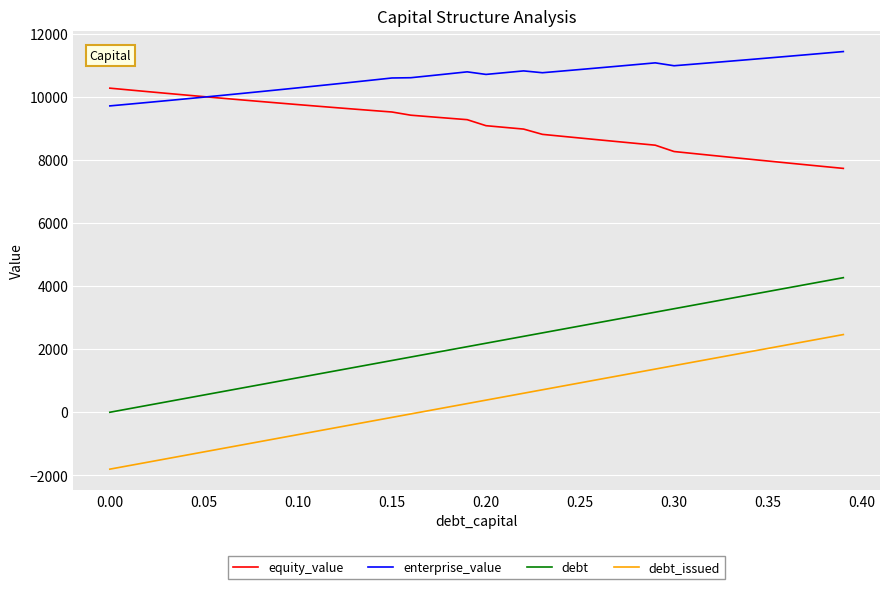

What is the minimum value for equity_value?

7726.9